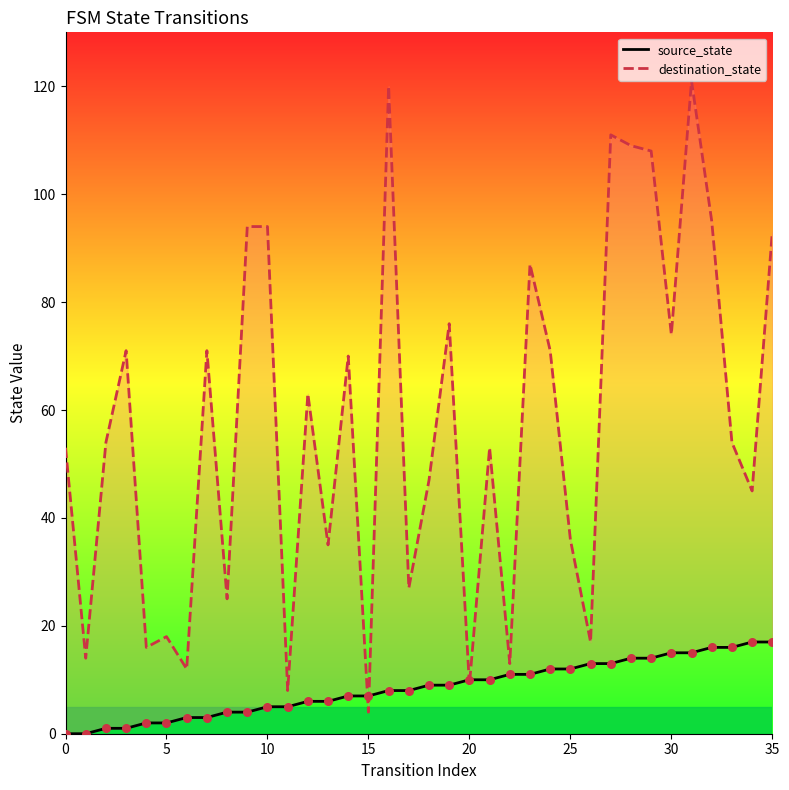

What are all the series names shown in the legend?

source_state, destination_state